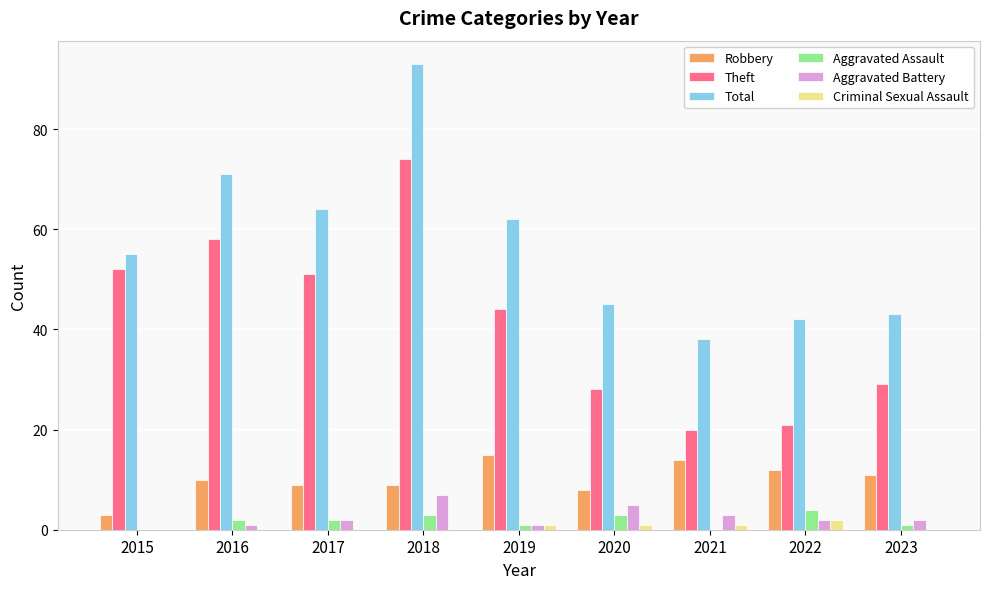

The value of Robbery at 2022 is 20. True or false?

False